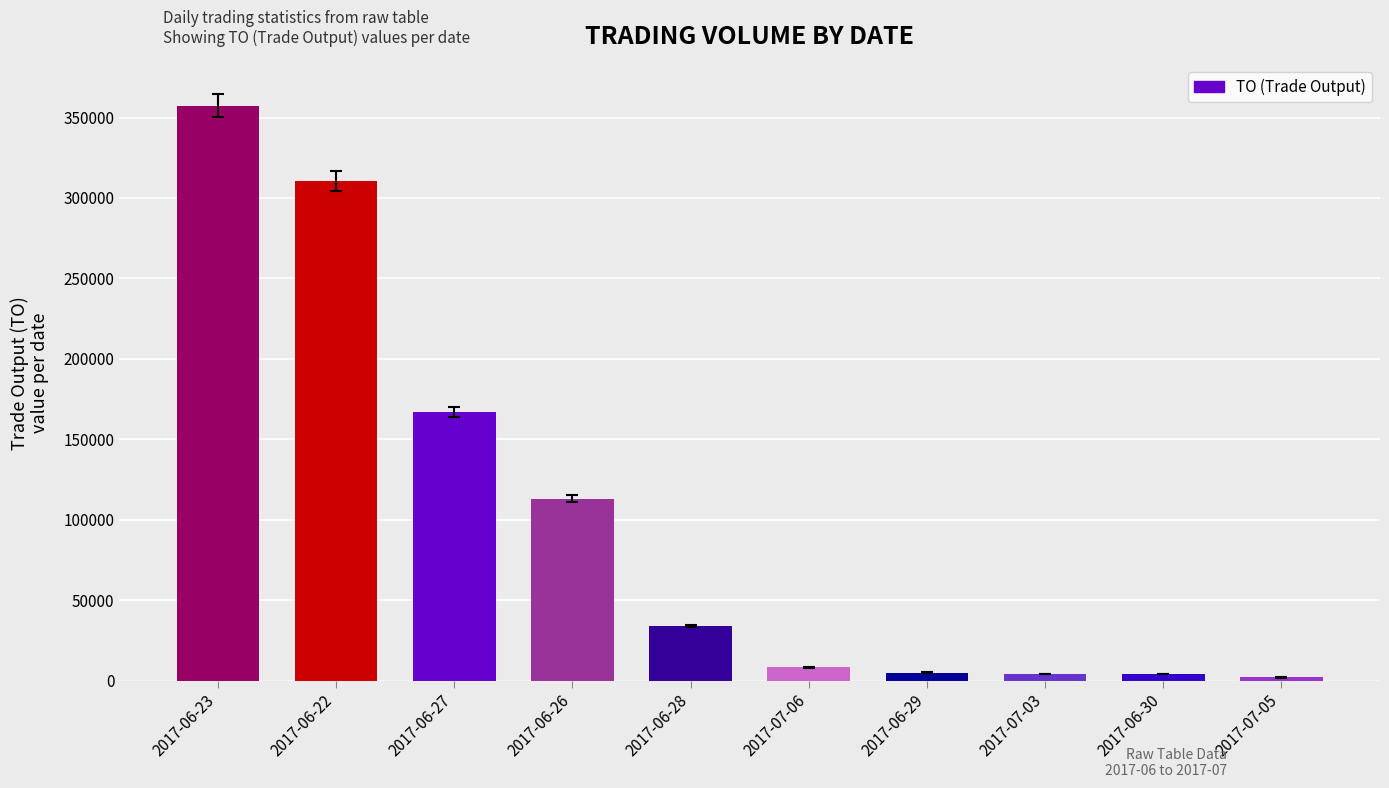

What is the sum of the values at 2017-06-27 and 2017-06-29?

171990